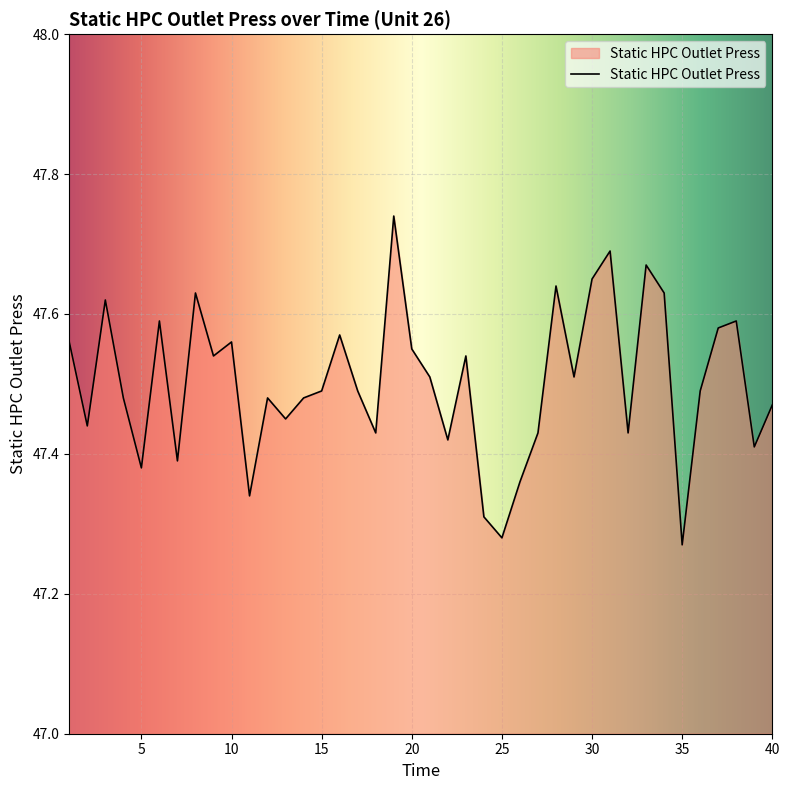

Count the number of data series in this chart.

1